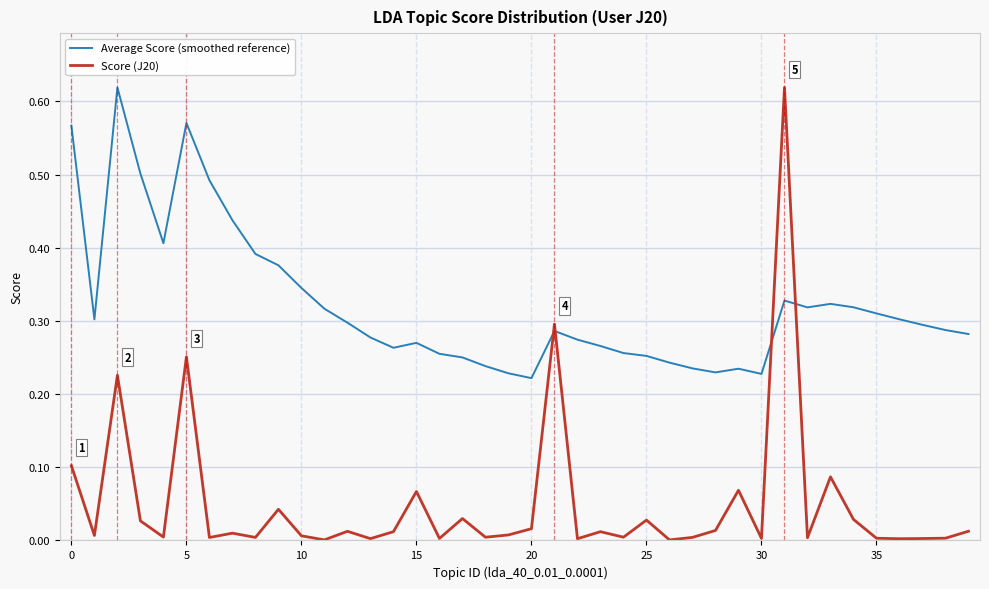

List the series in order of their overall mean, lowest first.

Score (J20), Average Score (smoothed reference)